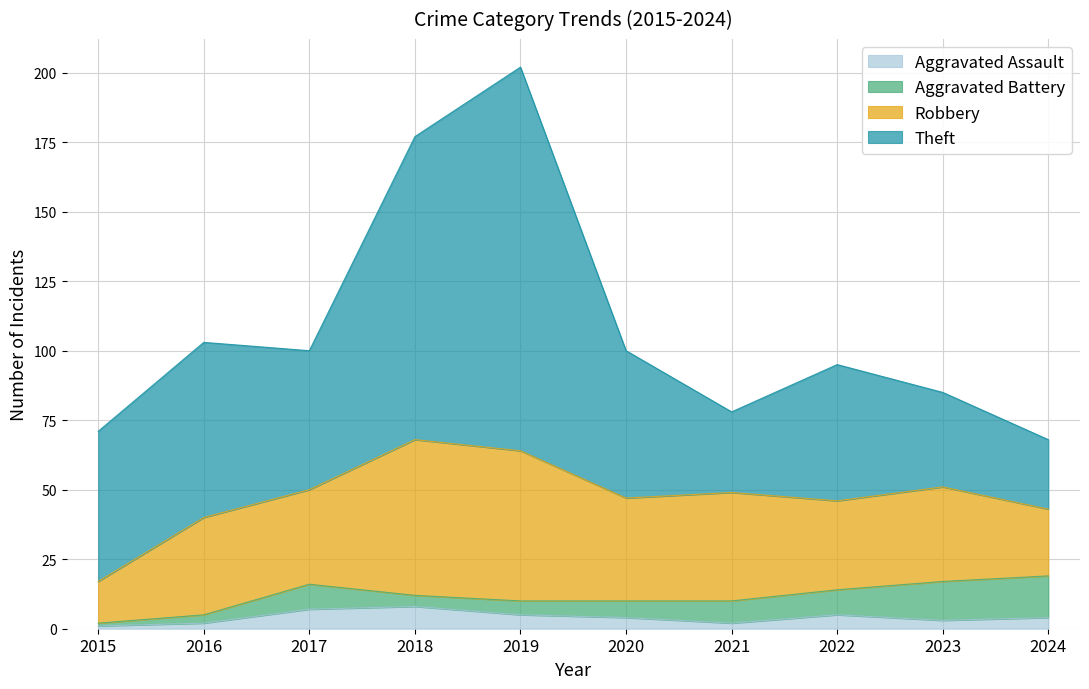

Does the chart have visible grid lines?

Yes